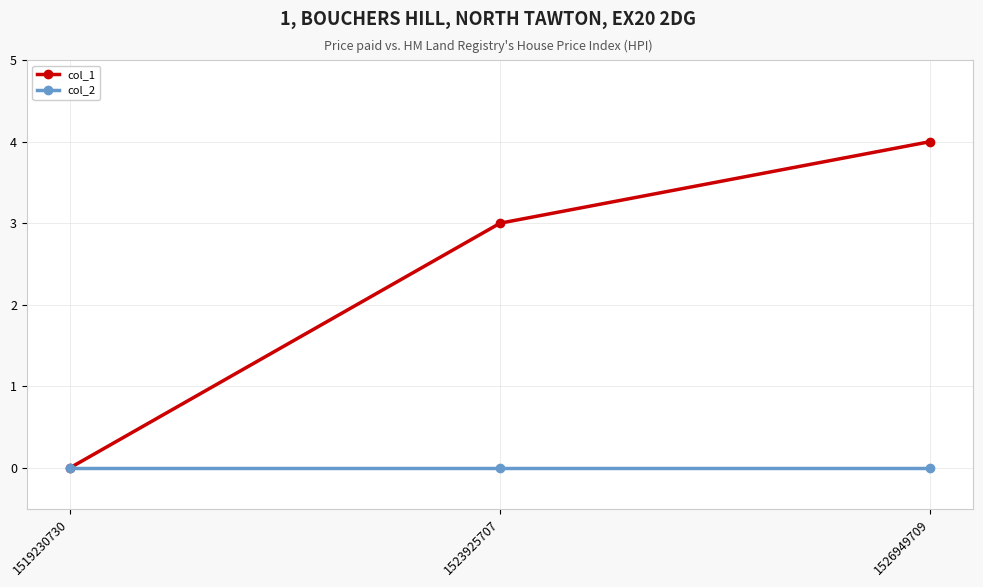

Which series changed the most between 1519230730 and 1526949709?

col_1